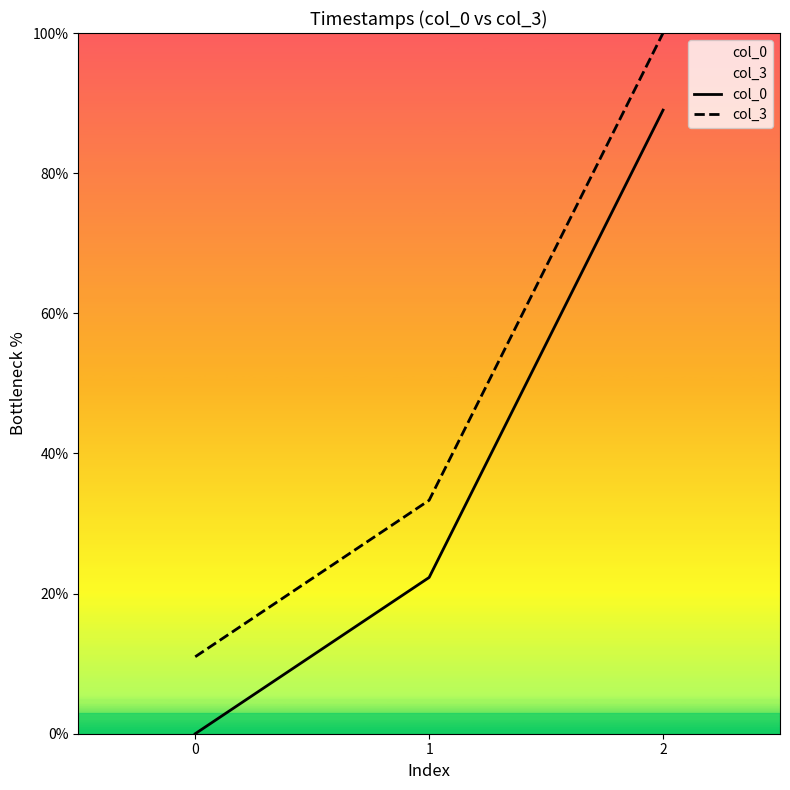

What is the spread (max minus min) of values at 0?

11.0